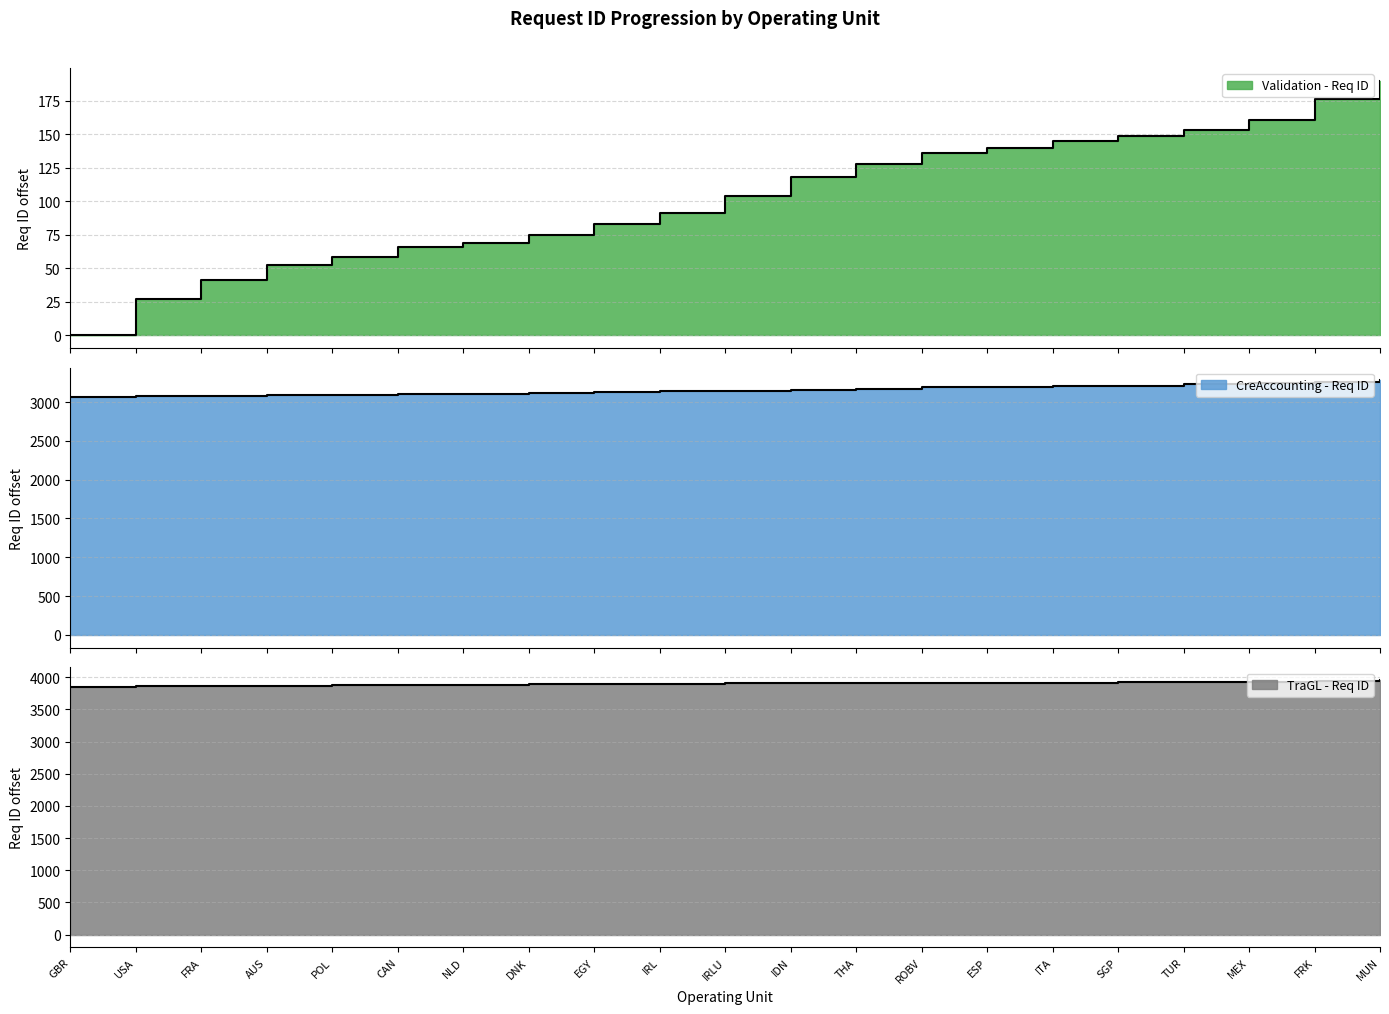

Between NLD and DNK, which series saw the biggest shift?

CreAccounting - Req ID